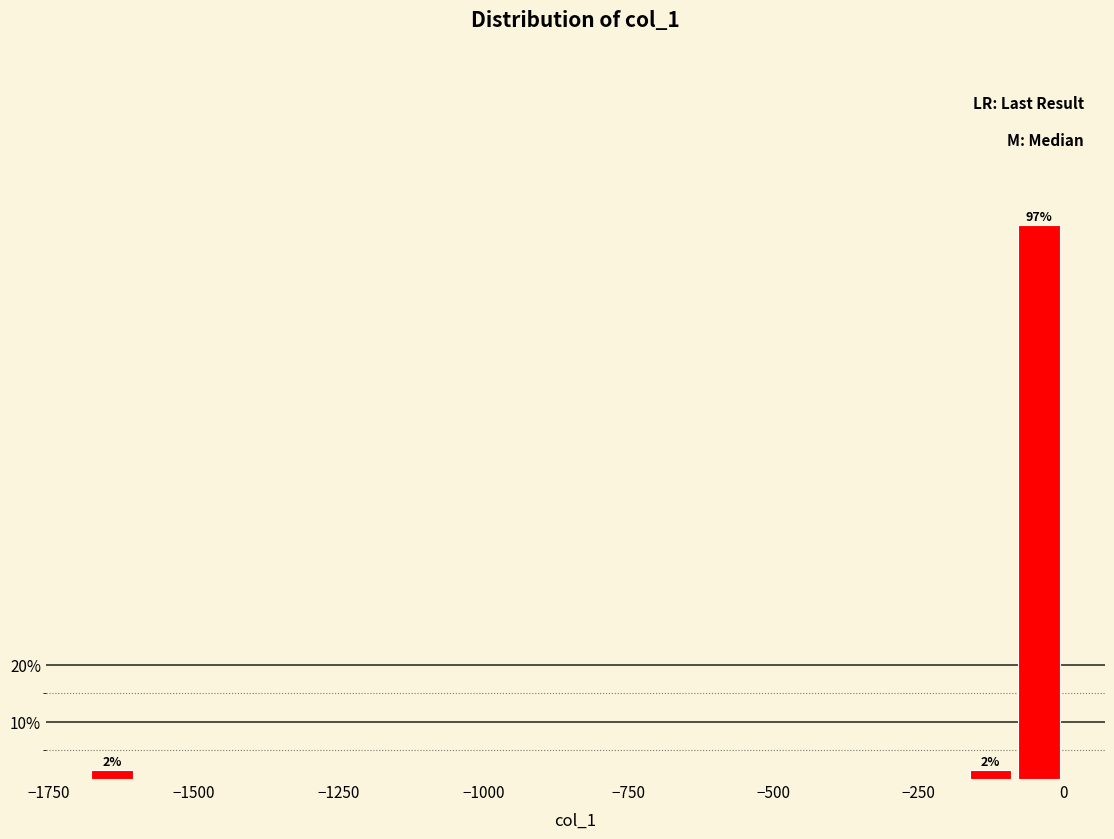

Around what value on the x-axis is the tallest bar? Give the approximate position of its centre, as read against the axis.

-50